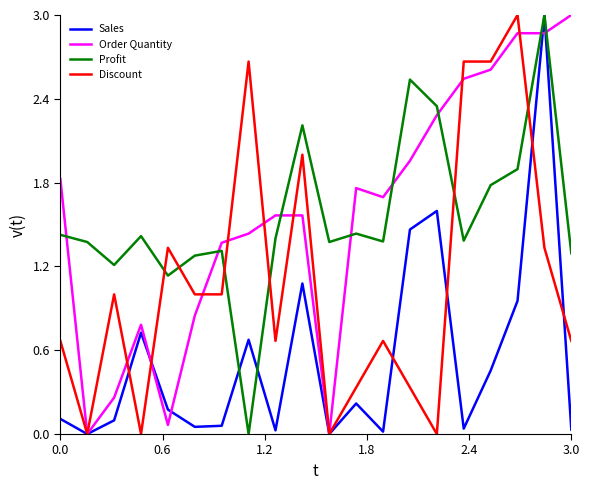

How many times do Discount and Profit cross each other?

6